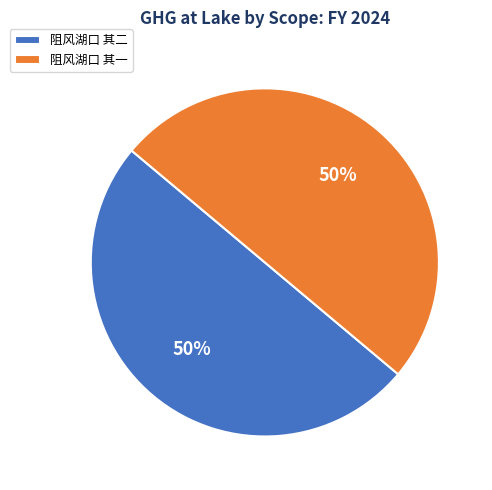

Approximately how many times larger is the value at 阻风湖口 其一 compared to 阻风湖口 其二?

1.0